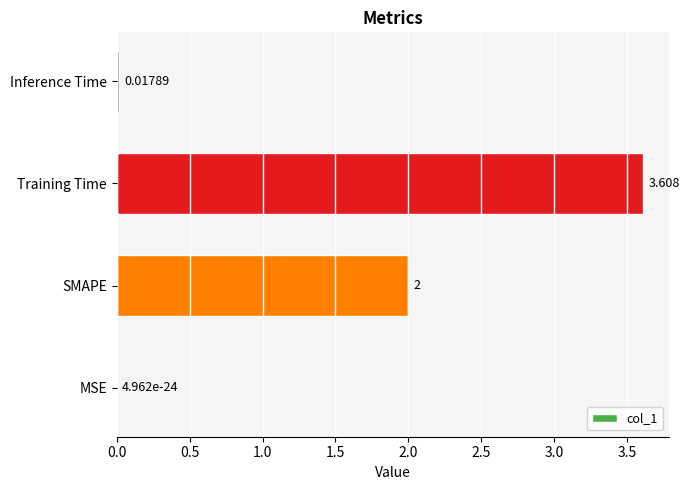

What is the maximum value shown in the chart?

3.6